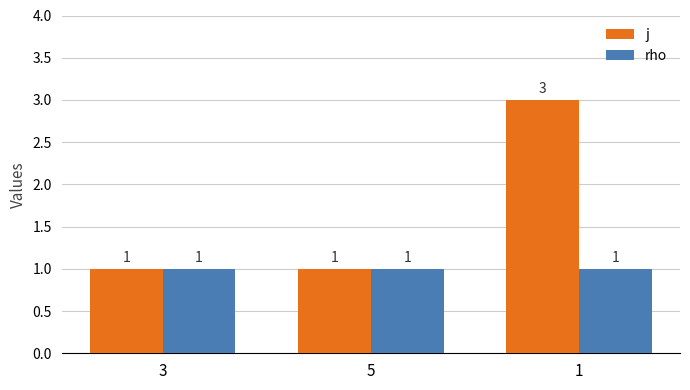

What position from the left is 1?

3